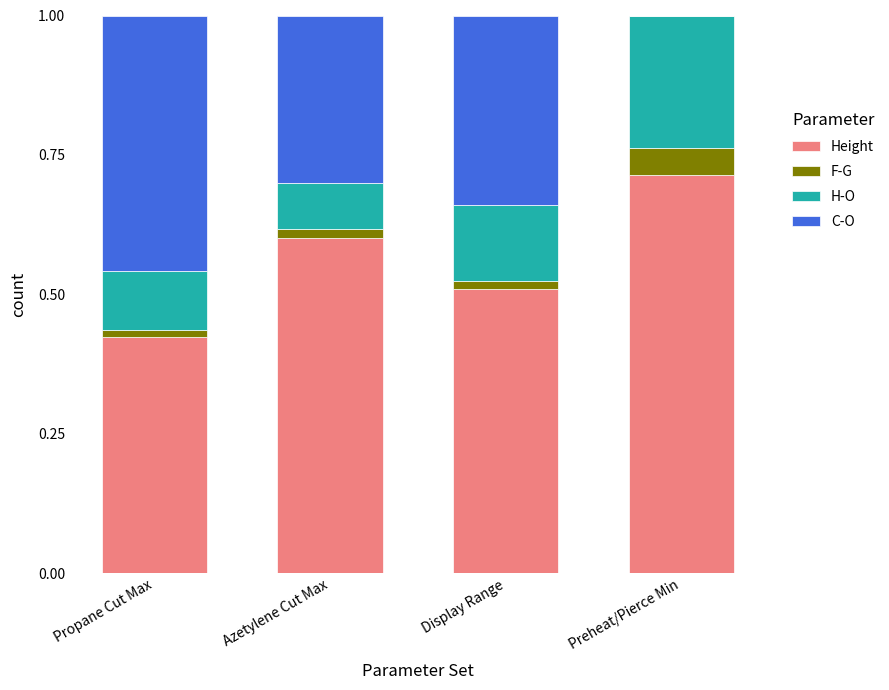

The Height series shows 0.6 at Azetylene Cut Max. True or false?

True